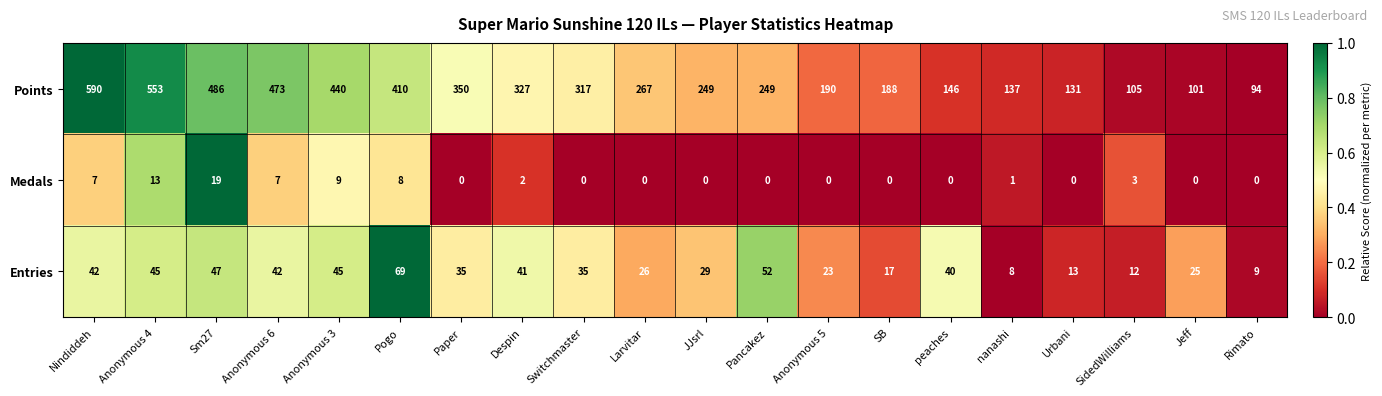

What is the sum of the Points values at Pogo and Sm27?

896